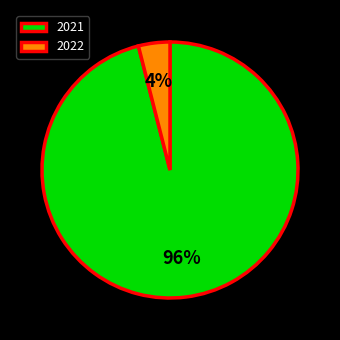

Which category has the smallest portion of the pie?

2022